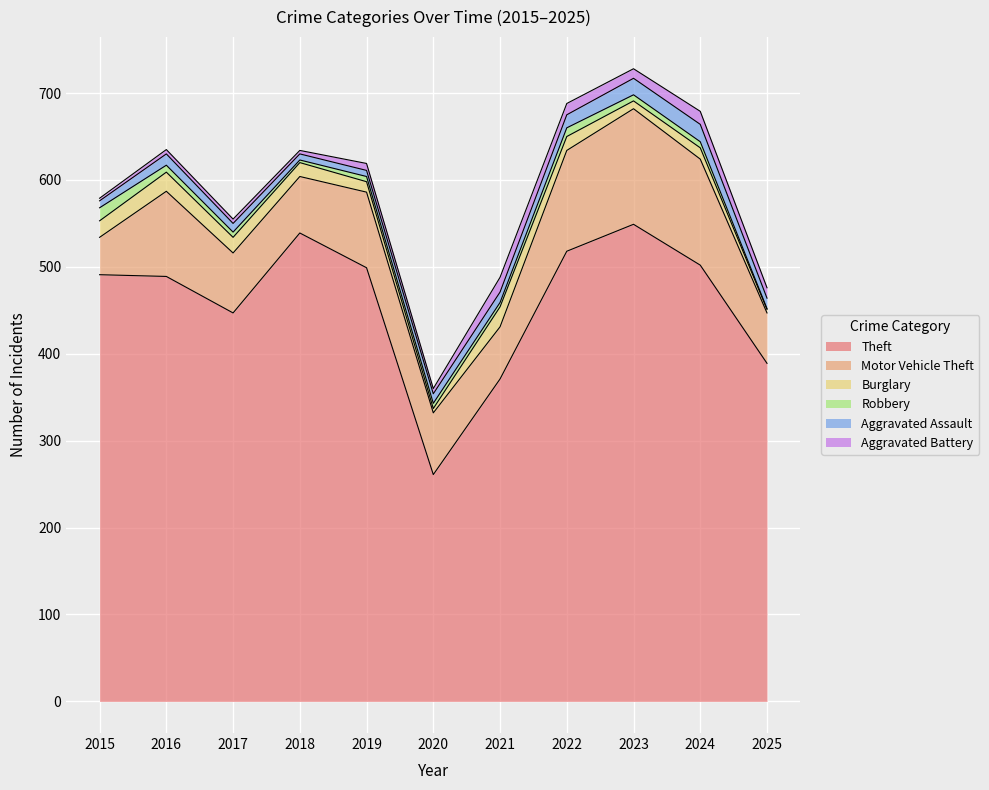

Reading right to left, transcribe all the data shown in this chart.

Theft: 2025=389	2024=502	2023=549	2022=518	2021=371	2020=261	2019=499	2018=539	2017=447	2016=489	2015=491
Motor Vehicle Theft: 2025=58	2024=122	2023=133	2022=116	2021=60	2020=71	2019=87	2018=65	2017=69	2016=98	2015=43
Burglary: 2025=4	2024=13	2023=9	2022=16	2021=23	2020=5	2019=12	2018=16	2017=18	2016=22	2015=19
Robbery: 2025=1	2024=7	2023=7	2022=10	2021=5	2020=6	2019=6	2018=3	2017=6	2016=8	2015=15
Aggravated Assault: 2025=12	2024=20	2023=19	2022=15	2021=12	2020=11	2019=7	2018=7	2017=10	2016=13	2015=8
Aggravated Battery: 2025=12	2024=15	2023=11	2022=13	2021=17	2020=6	2019=8	2018=4	2017=5	2016=5	2015=3